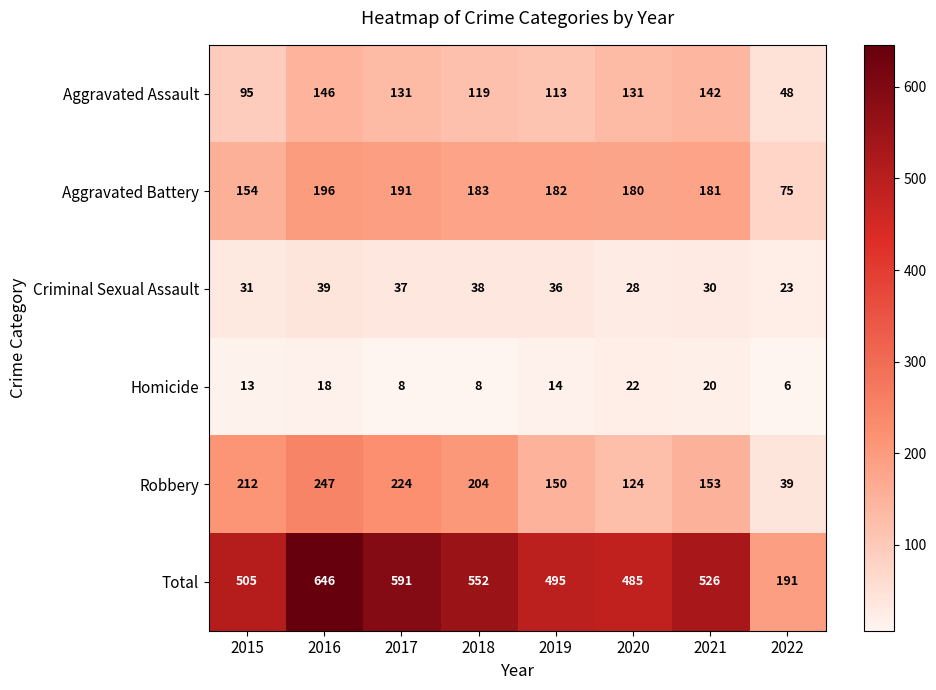

Which series has the largest range (max minus min)?

Total